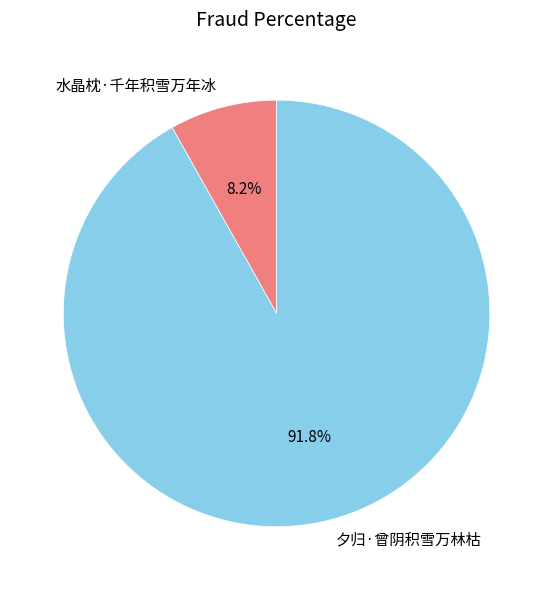

Between 水晶枕·千年积雪万年冰 and 夕归·曾阴积雪万林枯, which is larger?

夕归·曾阴积雪万林枯